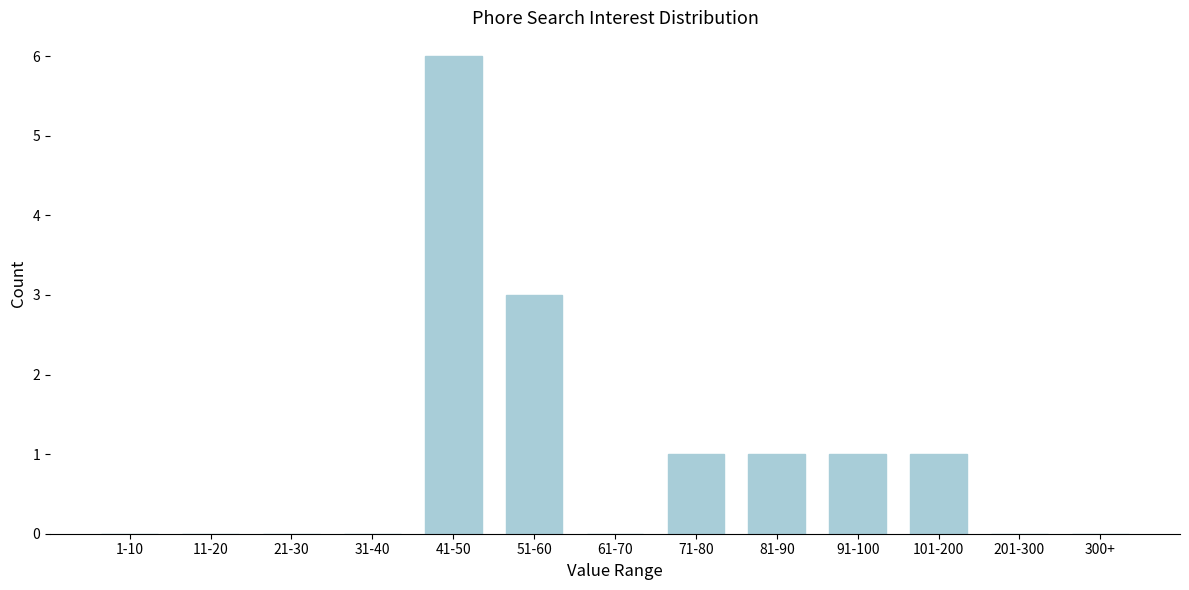

Reading left to right, transcribe all the data shown in this chart.

1-10=0	11-20=0	21-30=0	31-40=0	41-50=6	51-60=3	61-70=0	71-80=1	81-90=1	91-100=1	101-200=1	201-300=0	300+=0